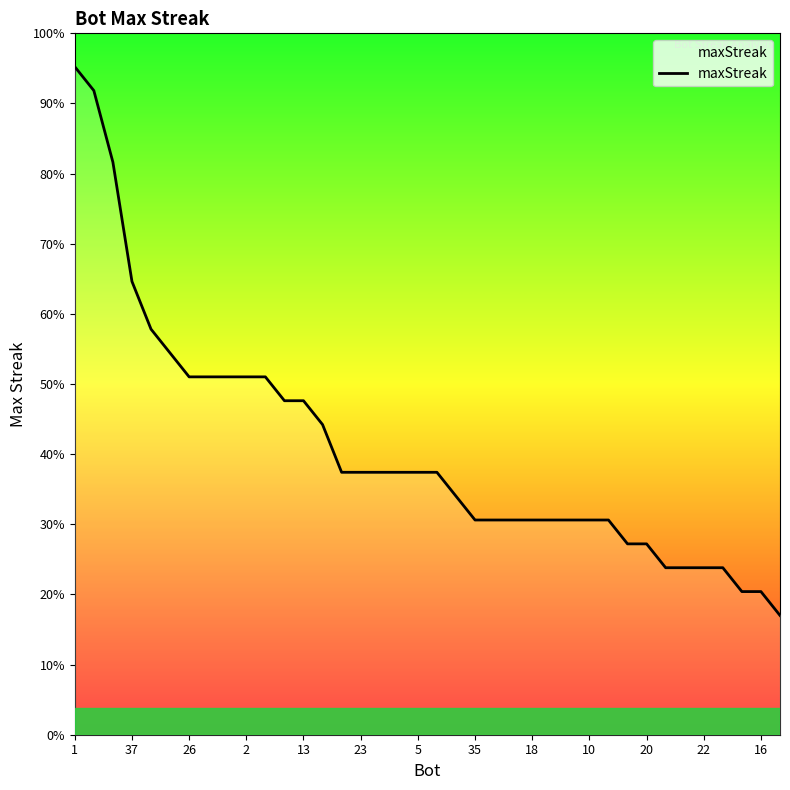

Is this an area chart (filled region under the line)?

Yes